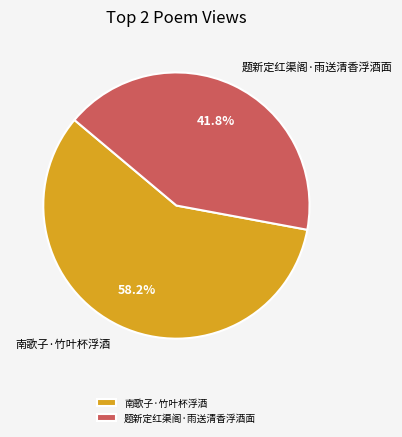

To the nearest percent, what is the combined percentage of 南歌子·竹叶杯浮酒 and 题新定红渠阁·雨送清香浮酒面?

100%